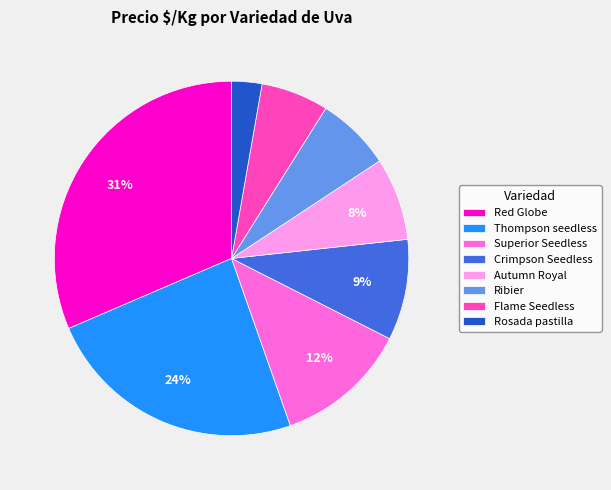

The Ribier slice represents 18% of the pie. True or false?

False